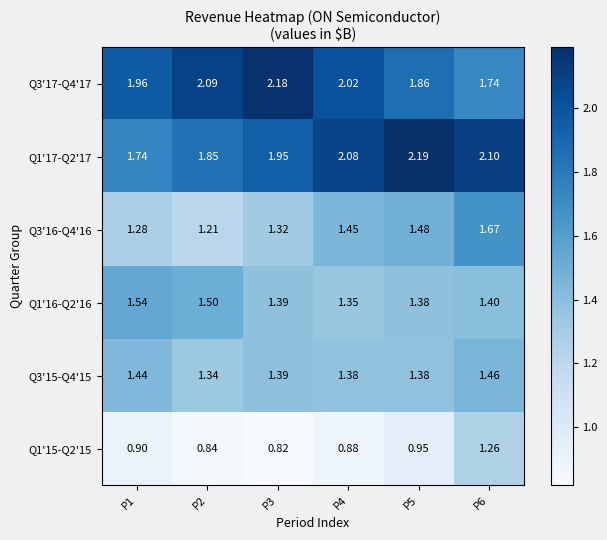

How many values in the Q1'17-Q2'17 series exceed 2?

3